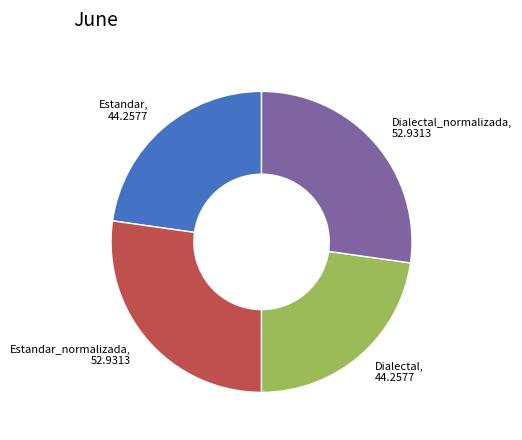

The Estandar_normalizada, 52.9313 slice represents 27% of the pie. True or false?

True